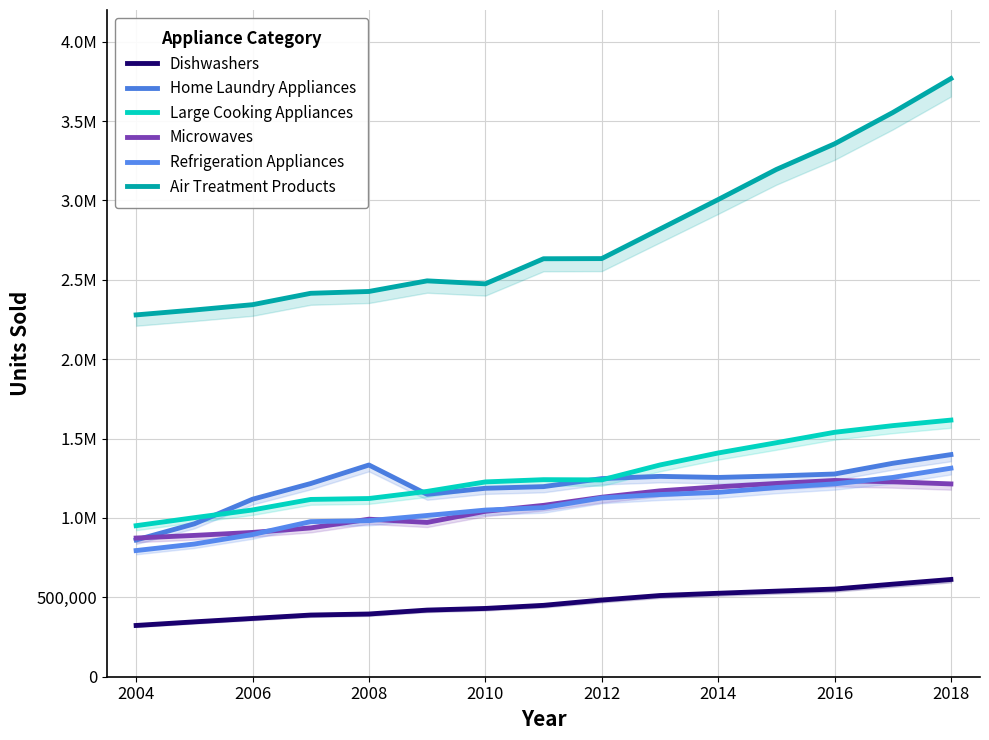

How many lines are shown in the chart?

6